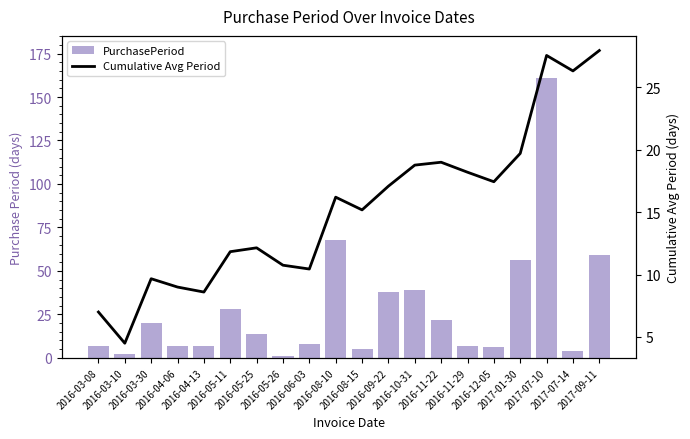

What is the highest value of the PurchasePeriod series?

161.0